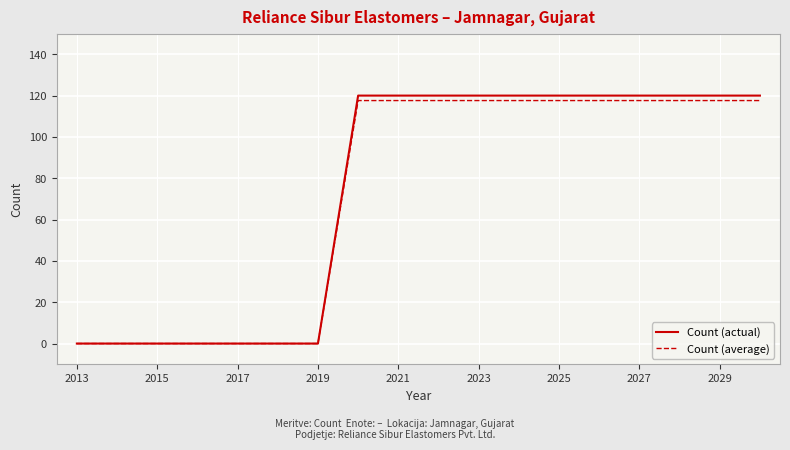

What is the maximum value shown in the chart?

120.0